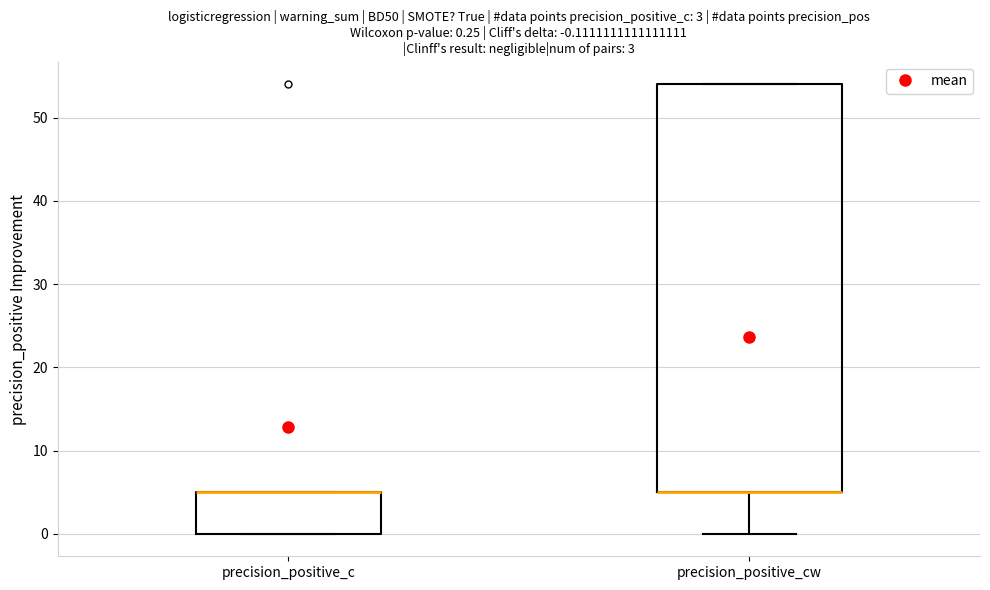

Comparing the boxes themselves (not the whiskers), which one is the tallest?

precision_positive_cw